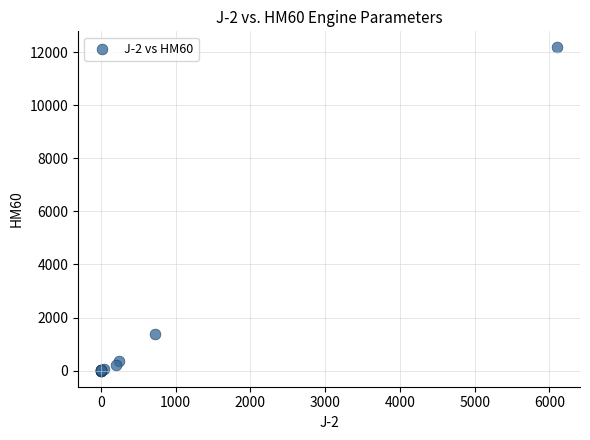

What Y value in the scatter plot is closest to 6087?

1370.0